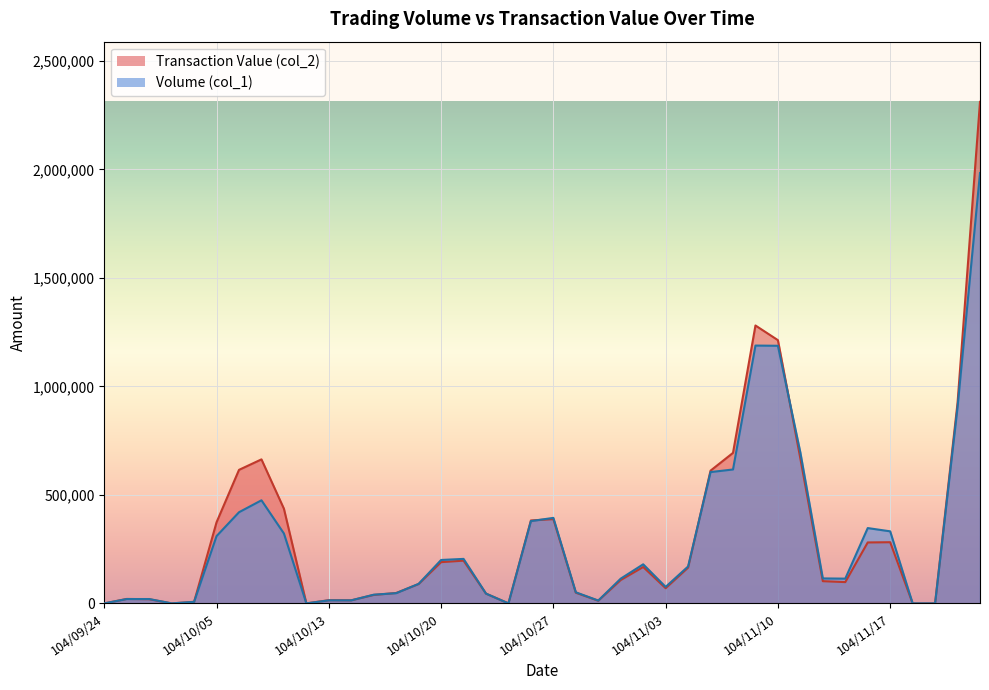

At how many categories does at least one series exceed 1614039?

1